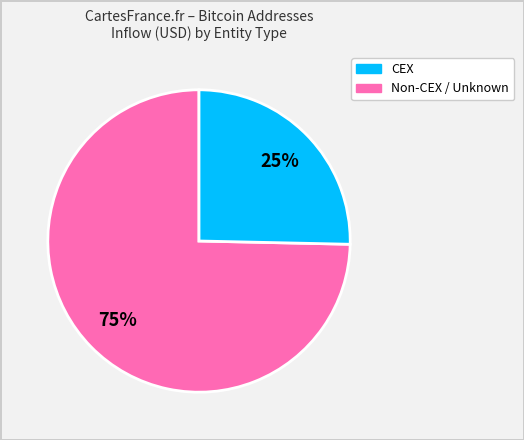

Is there any slice that represents more than half of the pie?

Yes